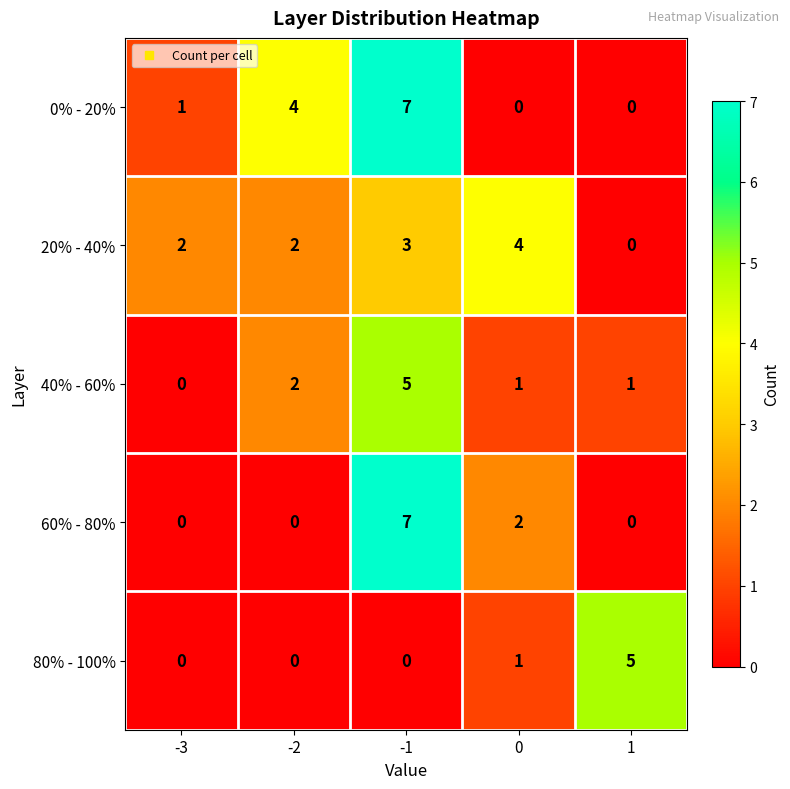

Between -3 and -1, which series saw the biggest shift?

60% - 80%